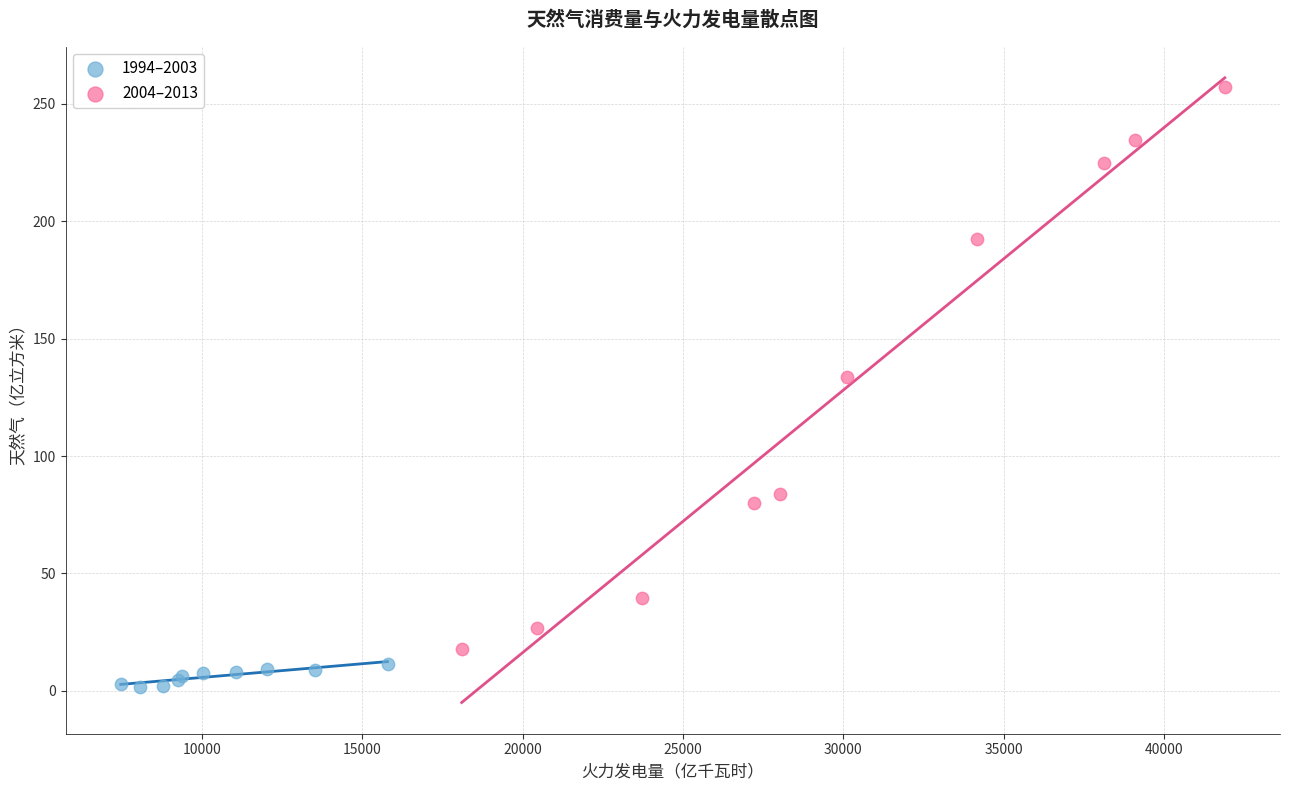

Which series has the widest spread of Y values?

2004–2013